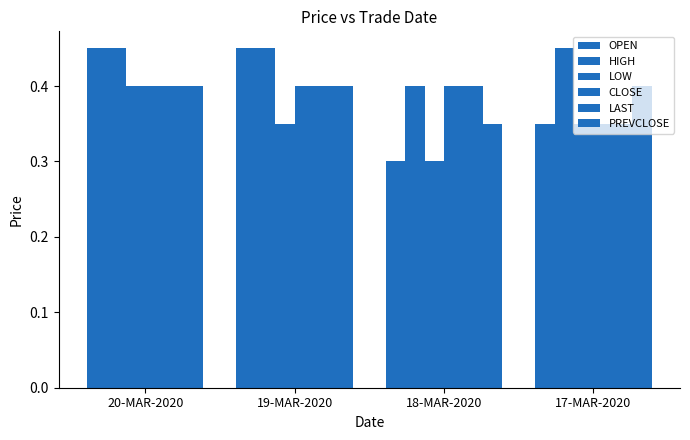

Which series has the widest spread of values?

OPEN